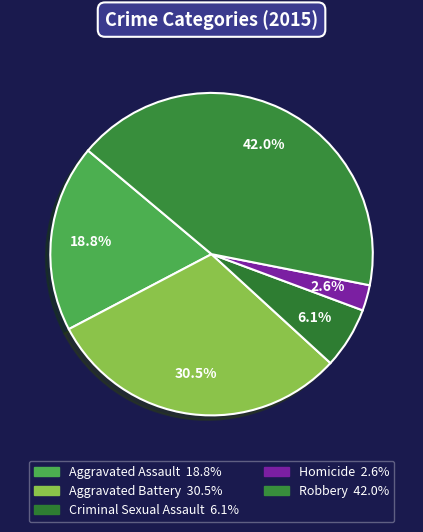

What is the largest slice in the pie chart?

Robbery